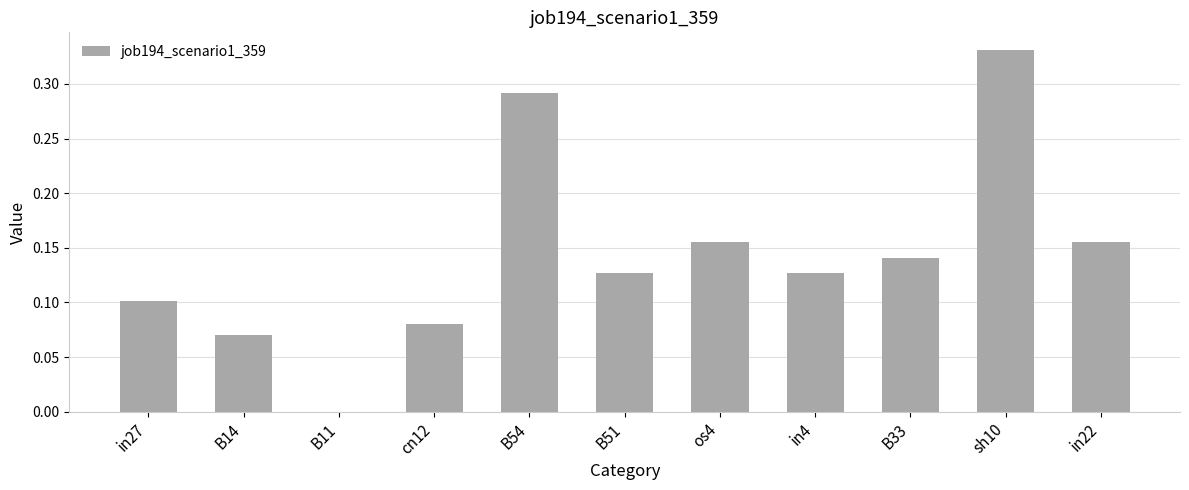

True or false: the data shows 0.1 at in4.

True